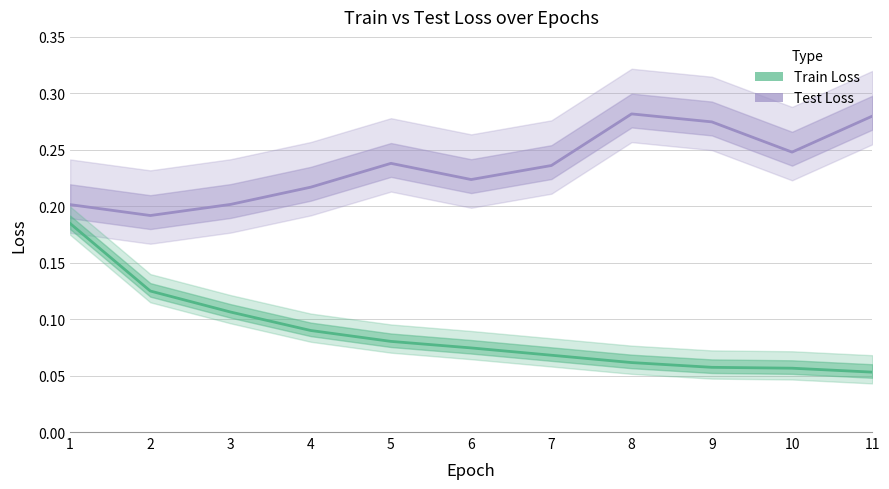

At which label does Train Loss reach its minimum?

11